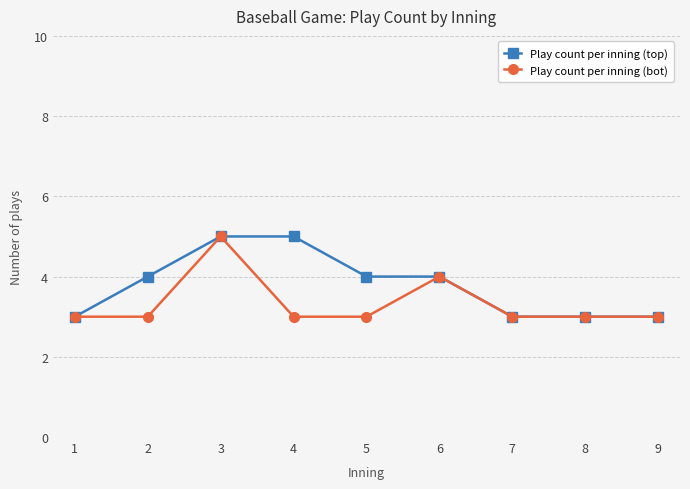

What is the minimum value for Play count per inning (bot)?

3